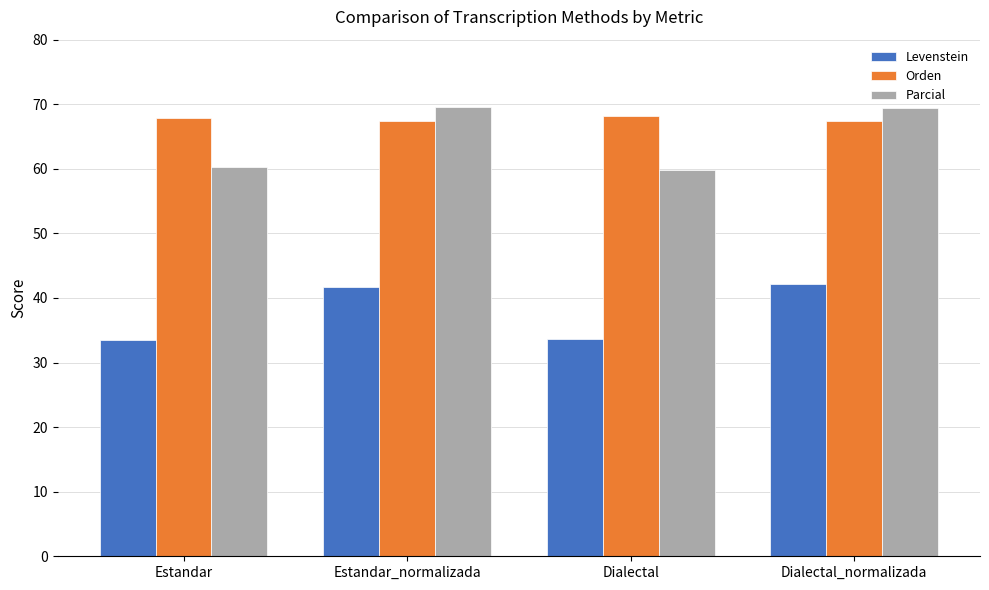

At Estandar_normalizada, list the series in order from largest to smallest.

Parcial, Orden, Levenstein